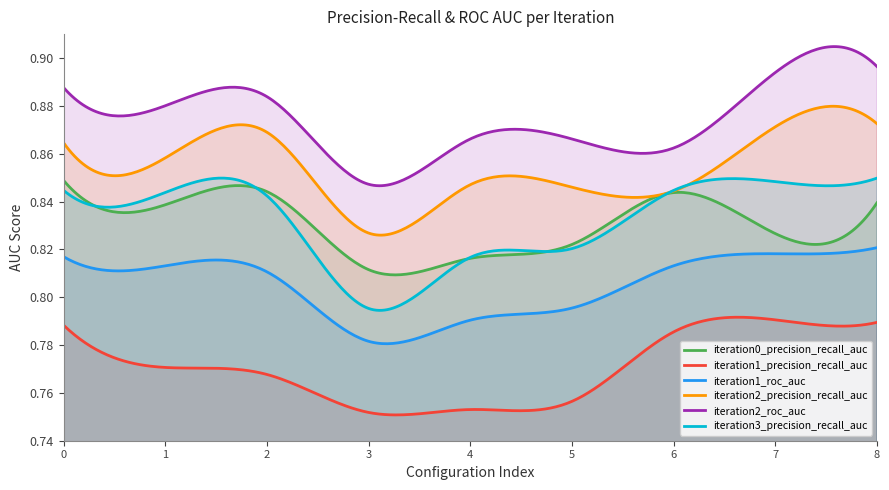

Reading left to right, list all the values displayed in this chart.

iteration0_precision_recall_auc: 0=0.8	1=0.8	2=0.8	3=0.8	4=0.8	5=0.8	6=0.8	7=0.8	8=0.8
iteration1_precision_recall_auc: 0=0.8	1=0.8	2=0.8	3=0.8	4=0.8	5=0.8	6=0.8	7=0.8	8=0.8
iteration1_roc_auc: 0=0.8	1=0.8	2=0.8	3=0.8	4=0.8	5=0.8	6=0.8	7=0.8	8=0.8
iteration2_precision_recall_auc: 0=0.9	1=0.9	2=0.9	3=0.8	4=0.8	5=0.8	6=0.8	7=0.9	8=0.9
iteration2_roc_auc: 0=0.9	1=0.9	2=0.9	3=0.8	4=0.9	5=0.9	6=0.9	7=0.9	8=0.9
iteration3_precision_recall_auc: 0=0.8	1=0.8	2=0.8	3=0.8	4=0.8	5=0.8	6=0.8	7=0.8	8=0.8